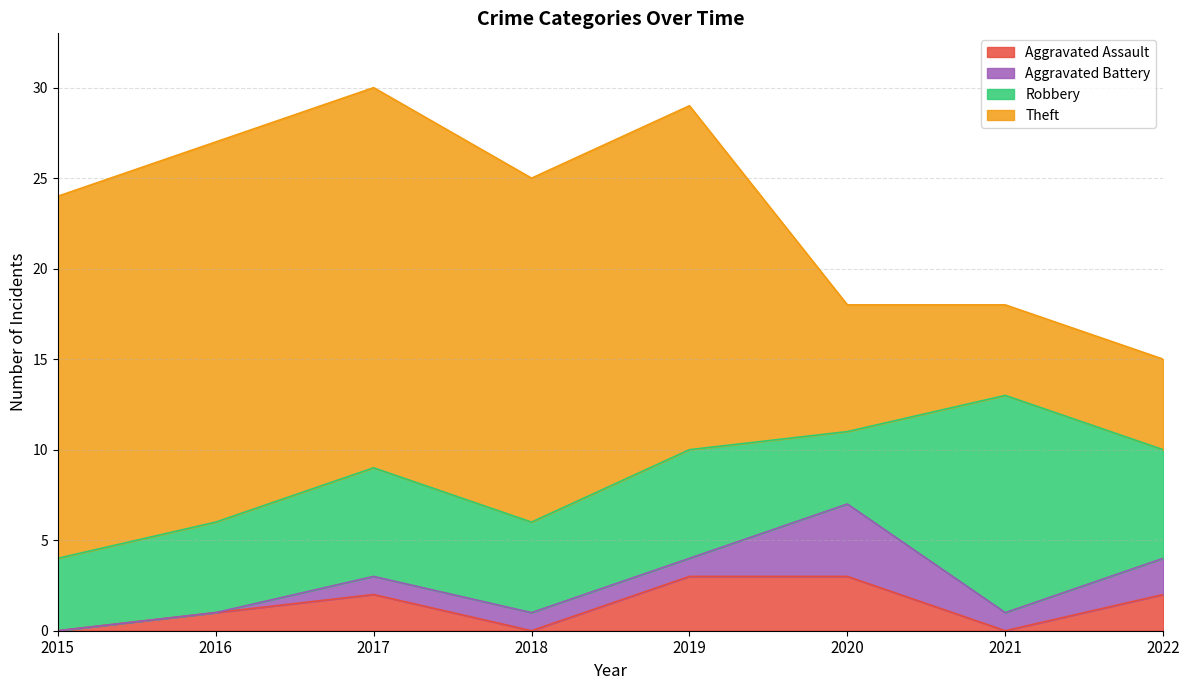

True or false: Theft has a value of 5 at 2015.

False